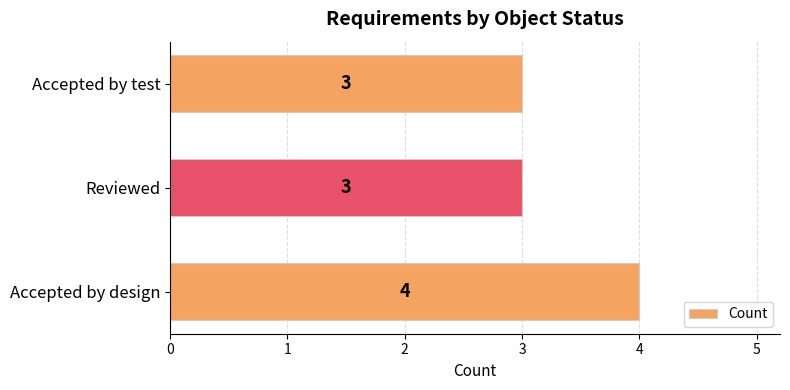

What is the smallest value displayed?

3